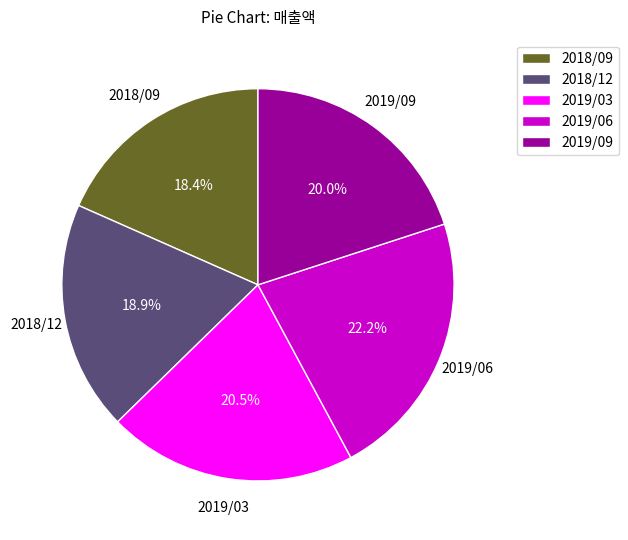

To the nearest percent, what is the difference between the largest and smallest slice percentages?

4%